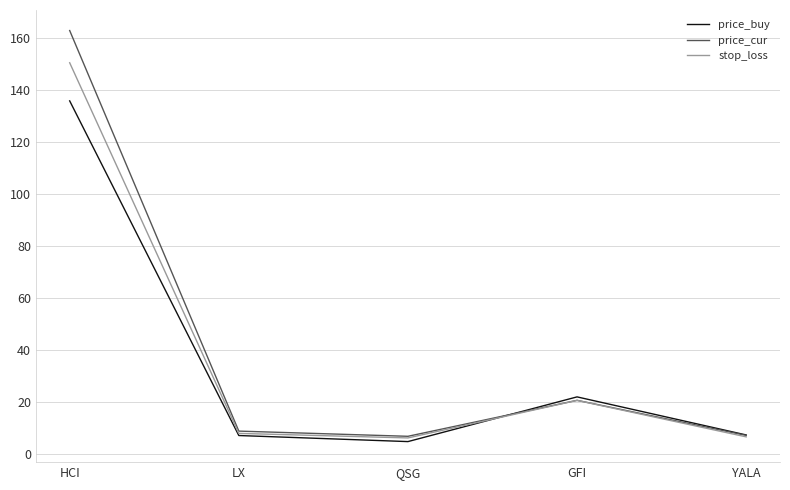

What is the spread (max minus min) of values at YALA?

0.7